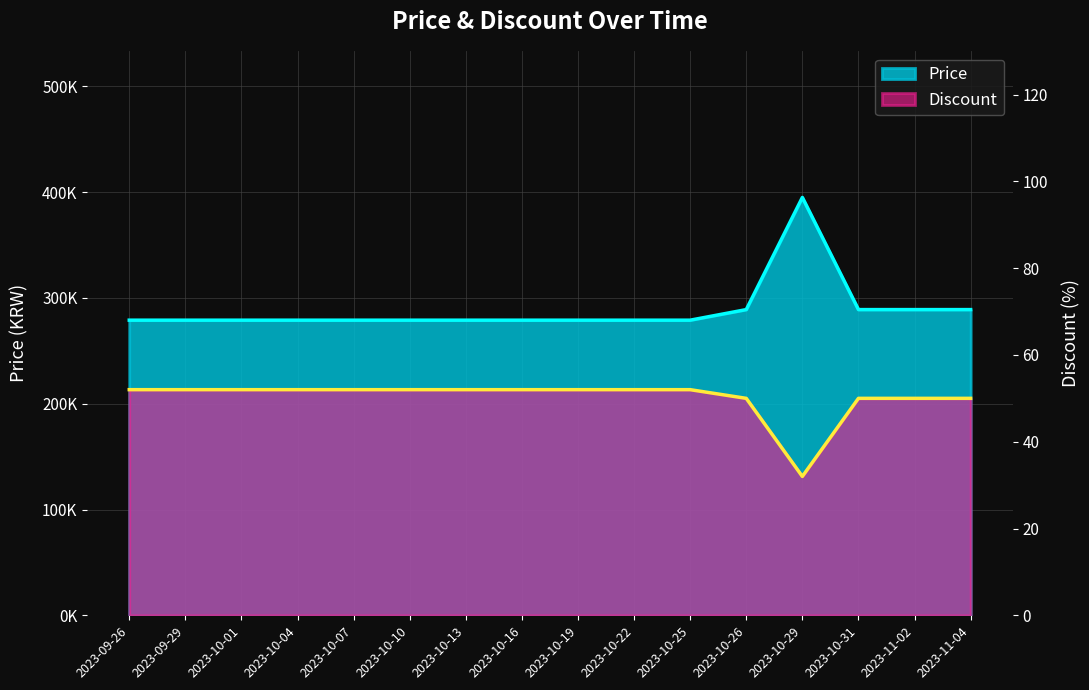

The Price series shows 279000 at 2023-09-26. True or false?

True